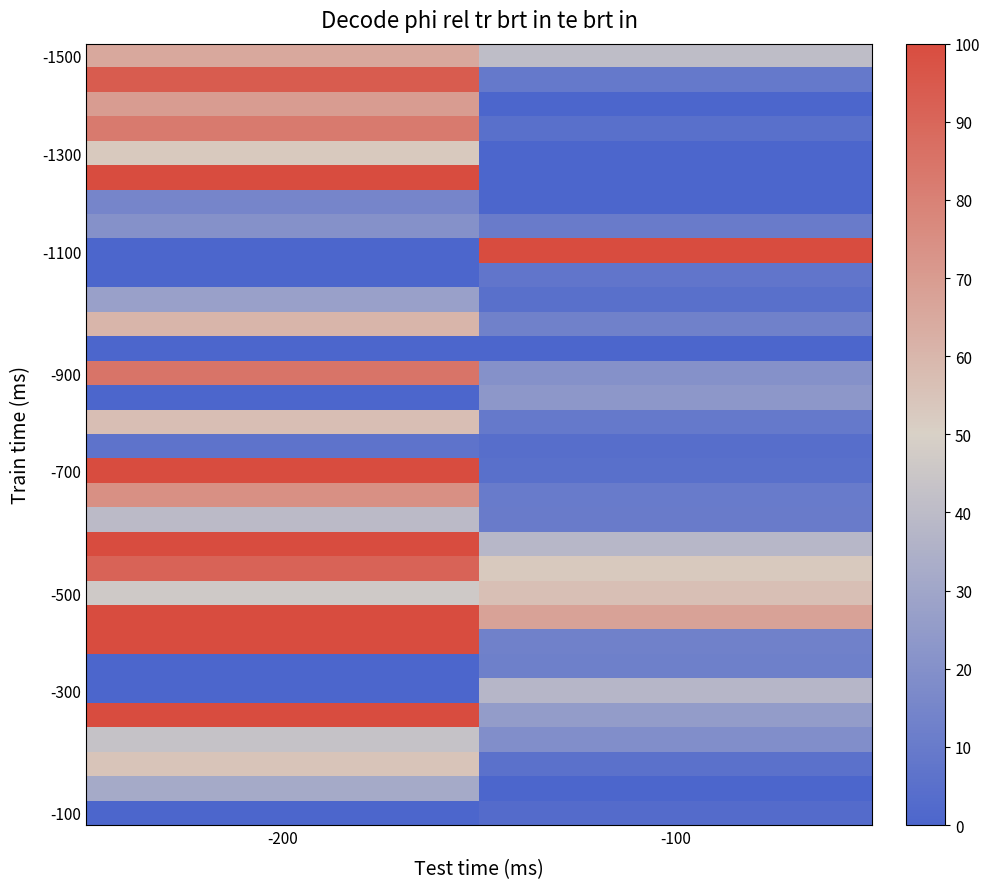

What is the difference between the highest and lowest values at -100?

9900.0